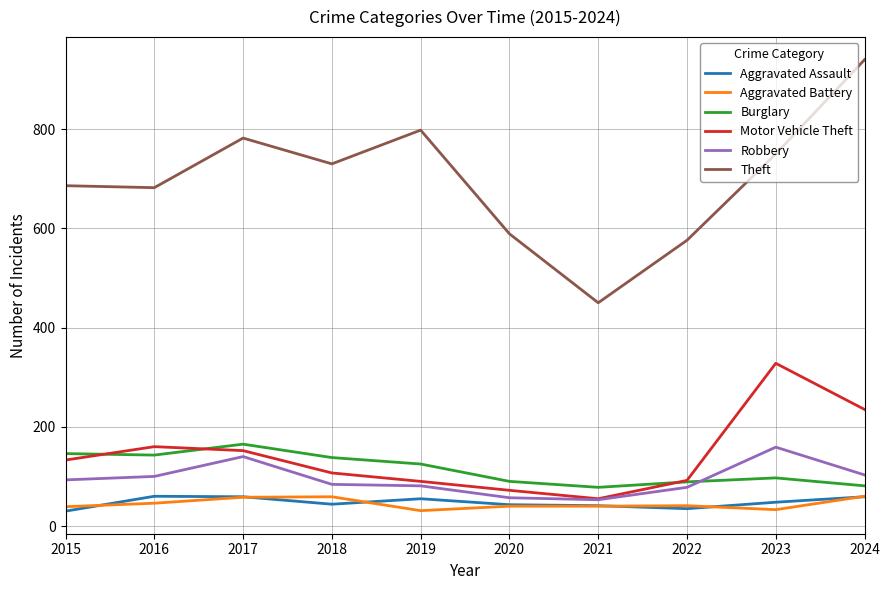

True or false: Burglary and Theft cross at least once.

False